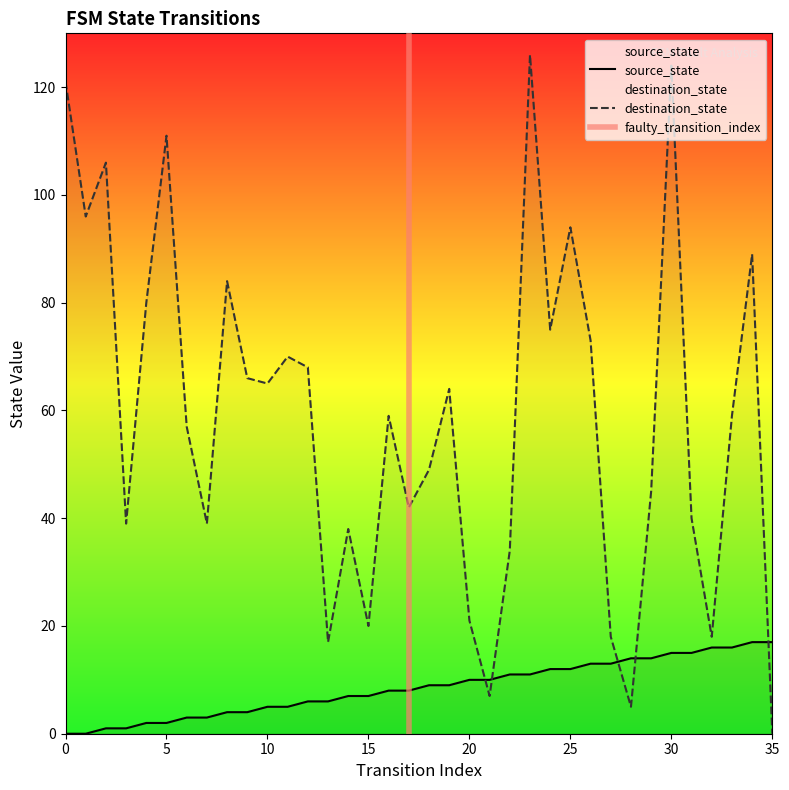

In destination_state, how many points are lower than both neighbors (excluding endpoints)?

11